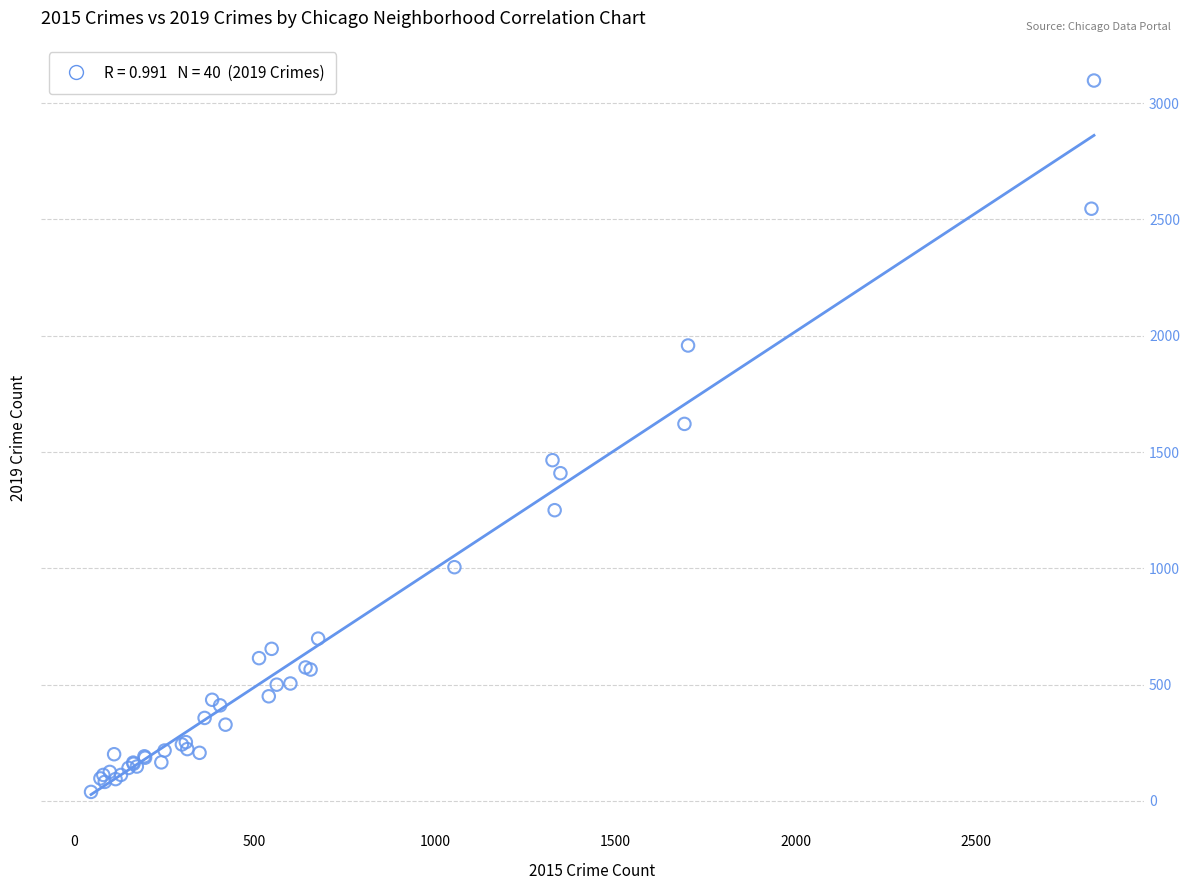

What Y value in the scatter plot is closest to 1568?

1621